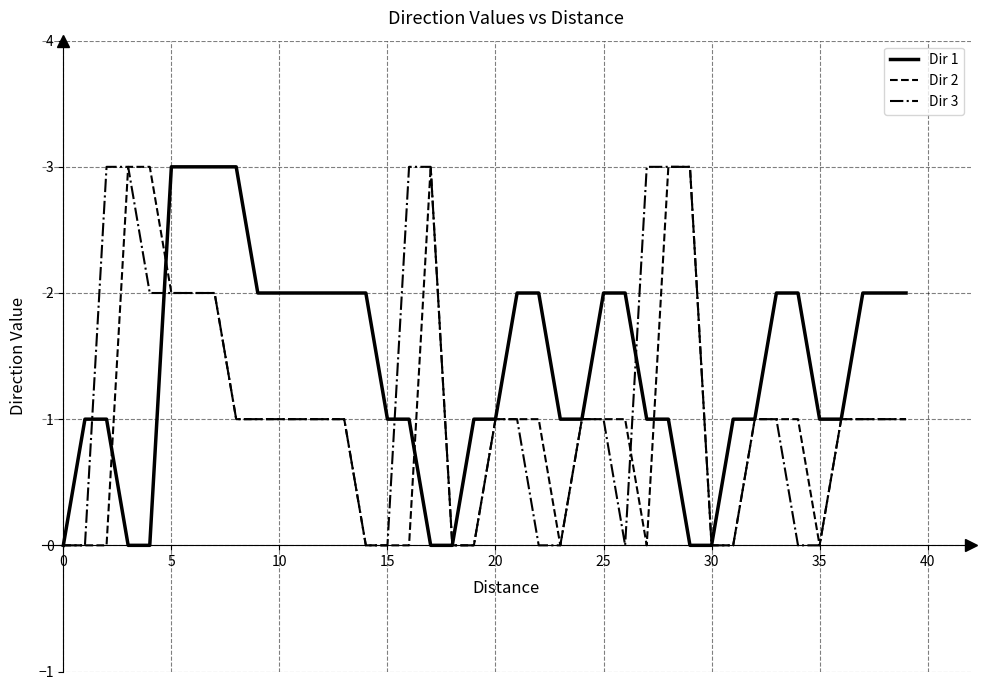

Which series has the largest total across all categories?

Dir 1